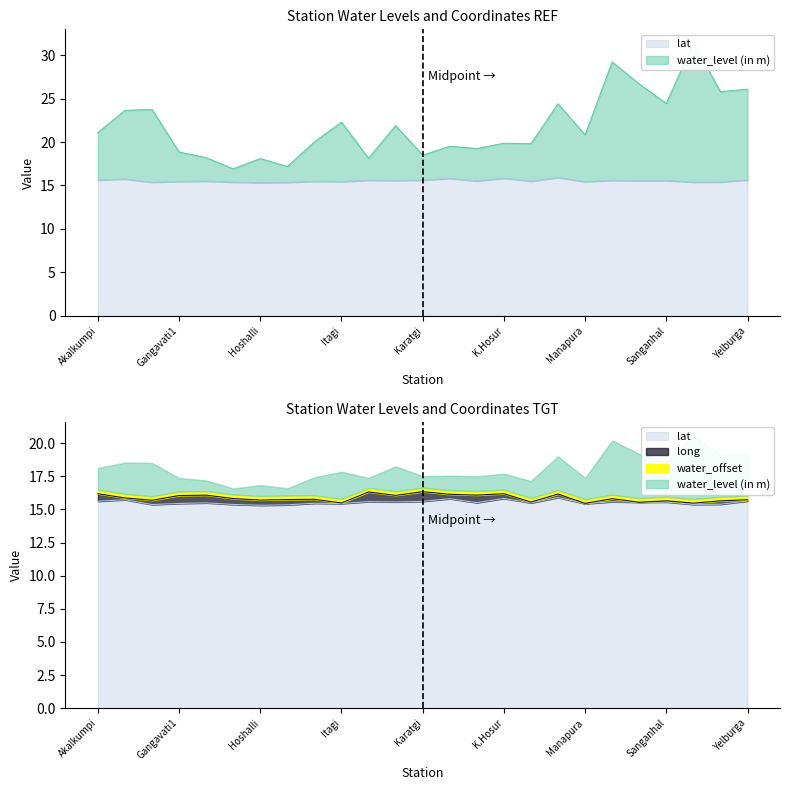

At which category does the chart reach its peak across all series?

Talakal